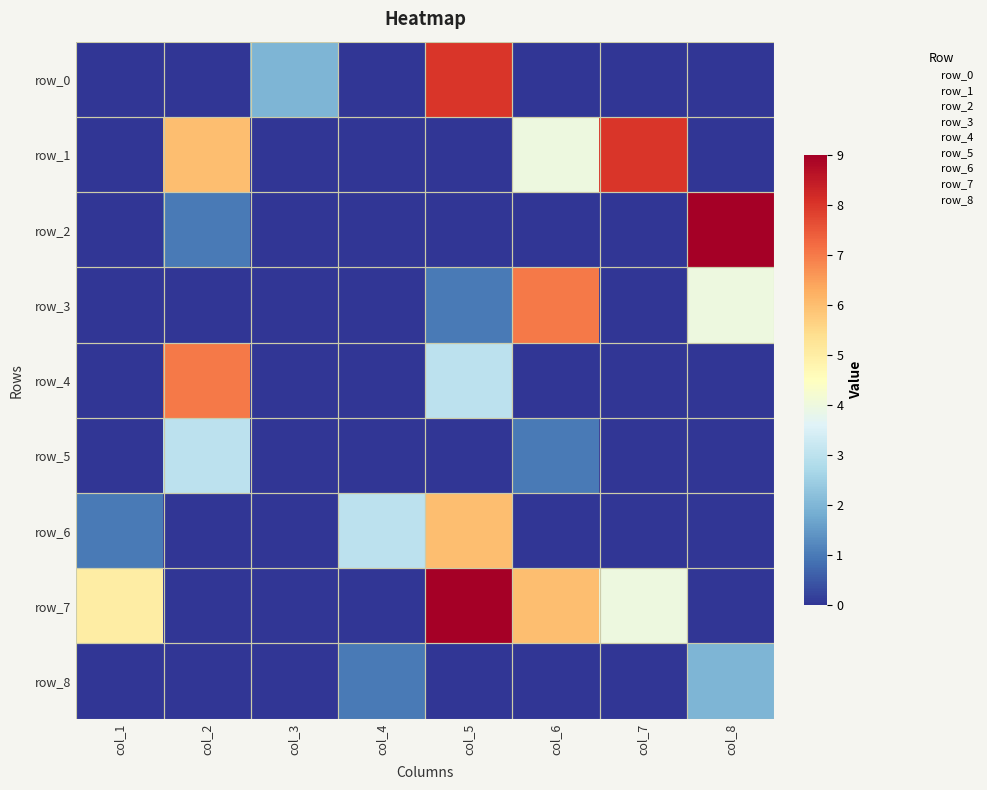

How many positive values does the row_5 series have?

2